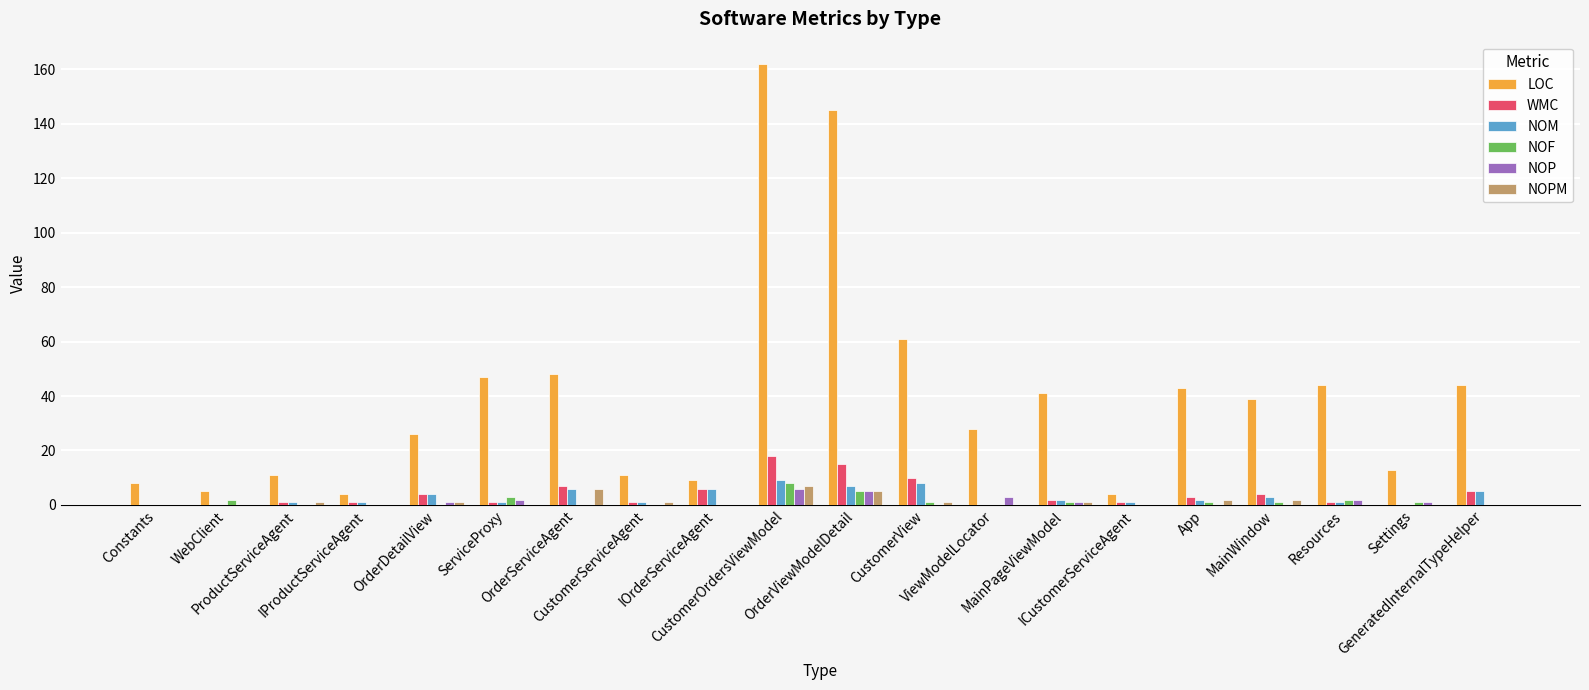

At which label does NOF first exceed 1?

WebClient